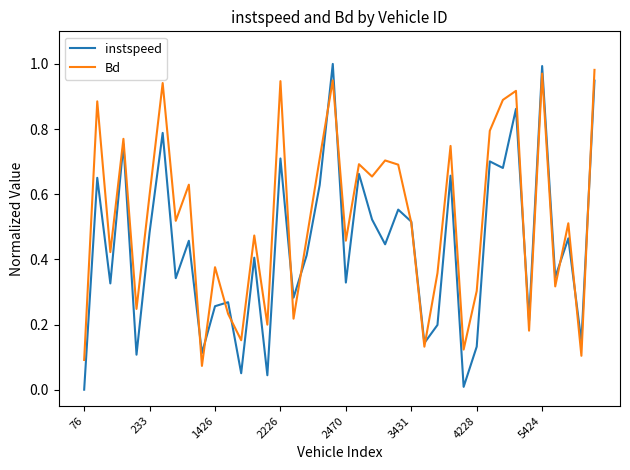

At how many categories does at least one series exceed 0?

40